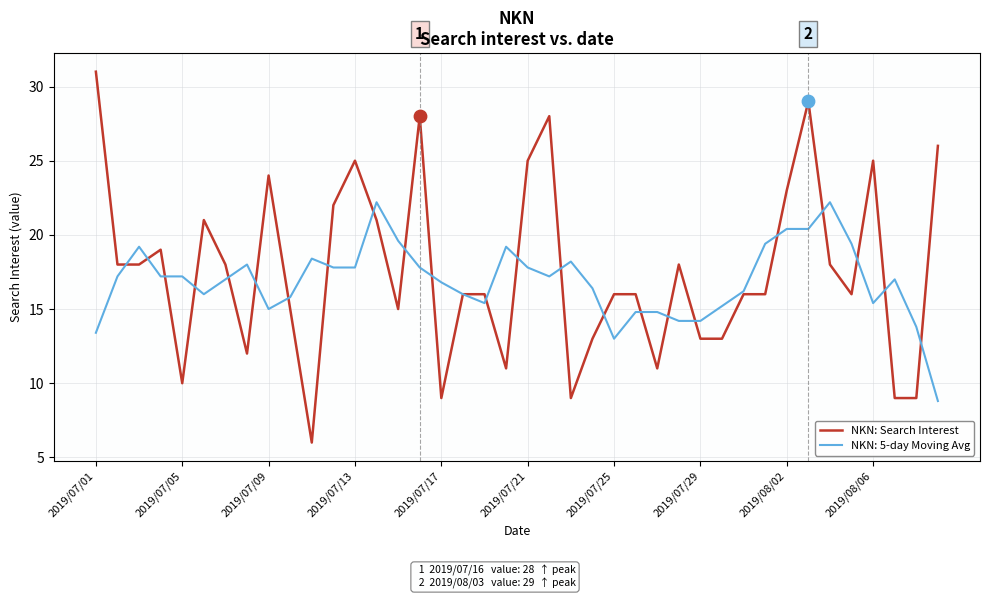

Rank the series by their maximum value, from lowest to highest.

NKN: 5-day Moving Avg, NKN: Search Interest